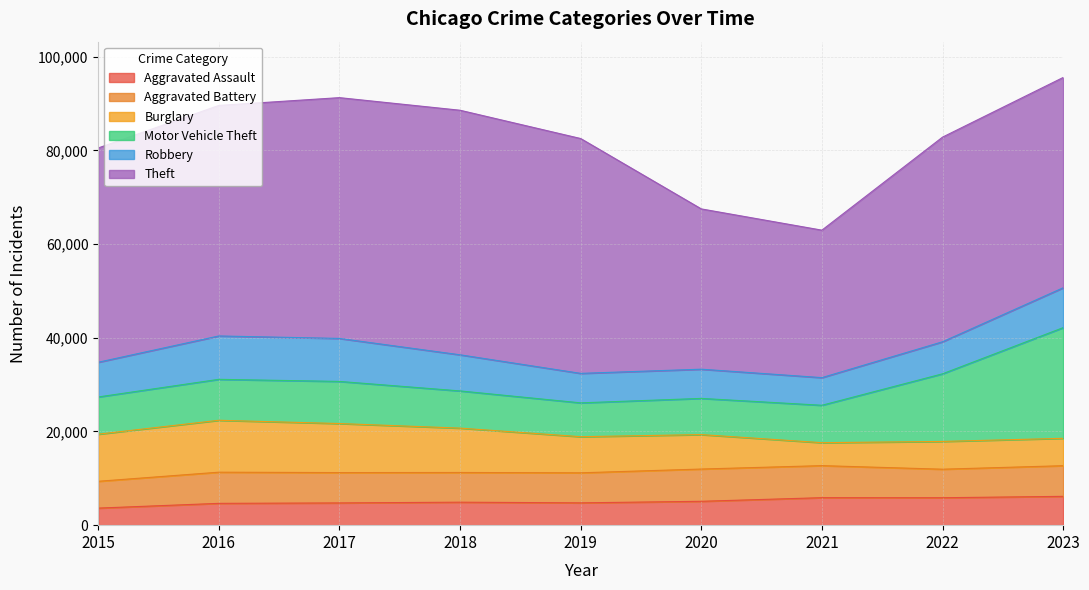

Where does the Theft series first go above 45736?

2016